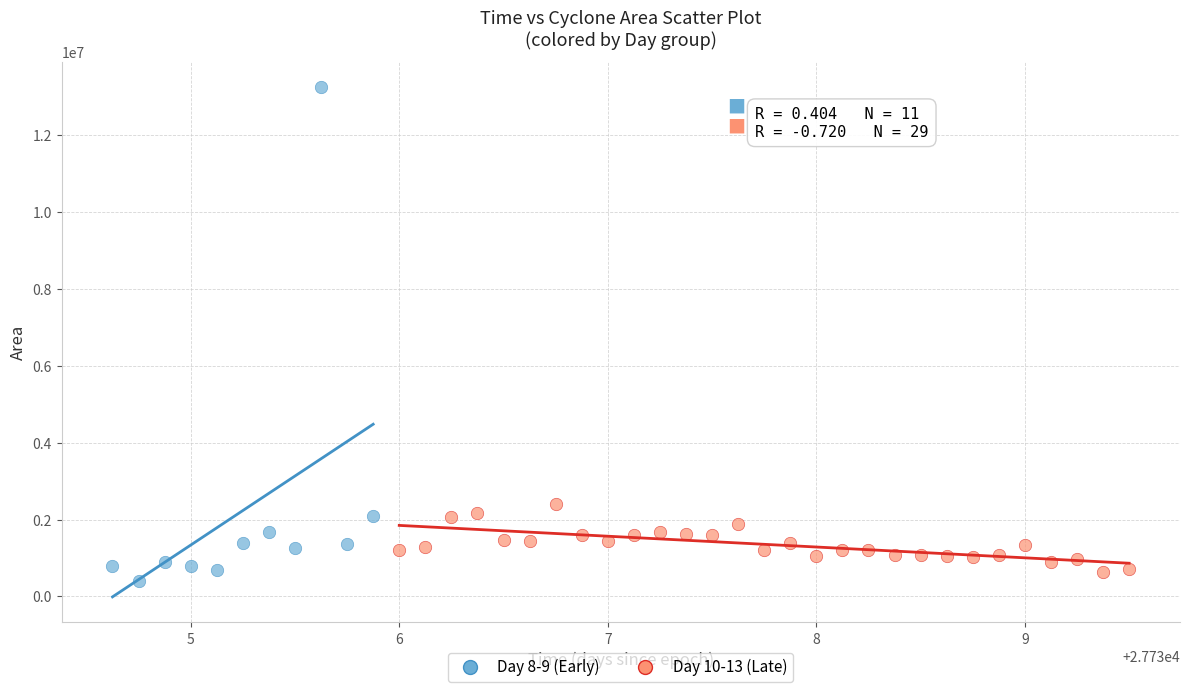

Which series contains the highest Y value?

Day 8-9 (Early)